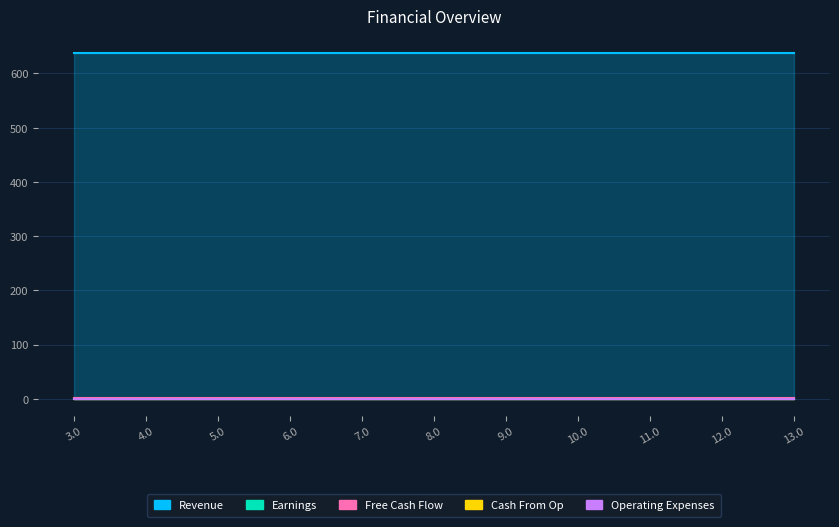

What is the label of the 3rd point from the right?

11.0